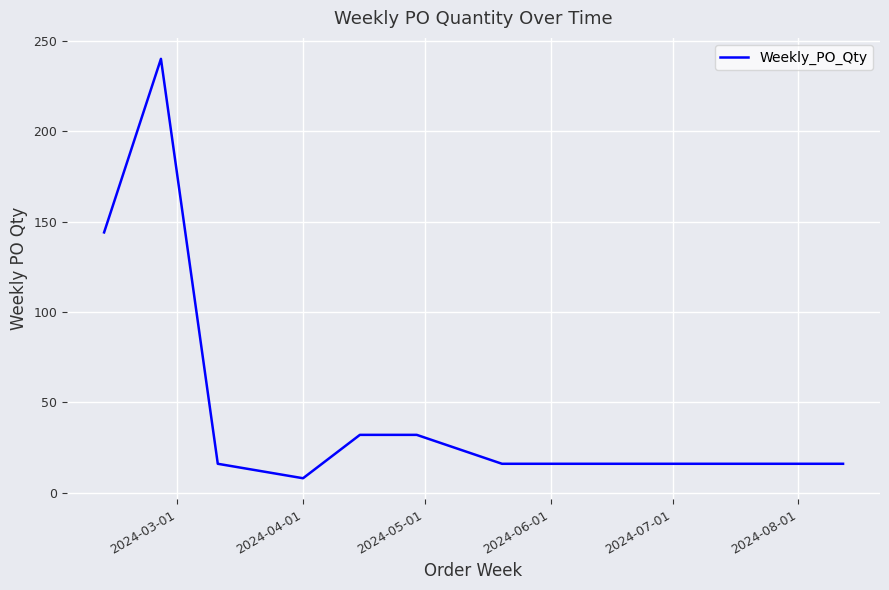

What is the maximum value shown in the chart?

240